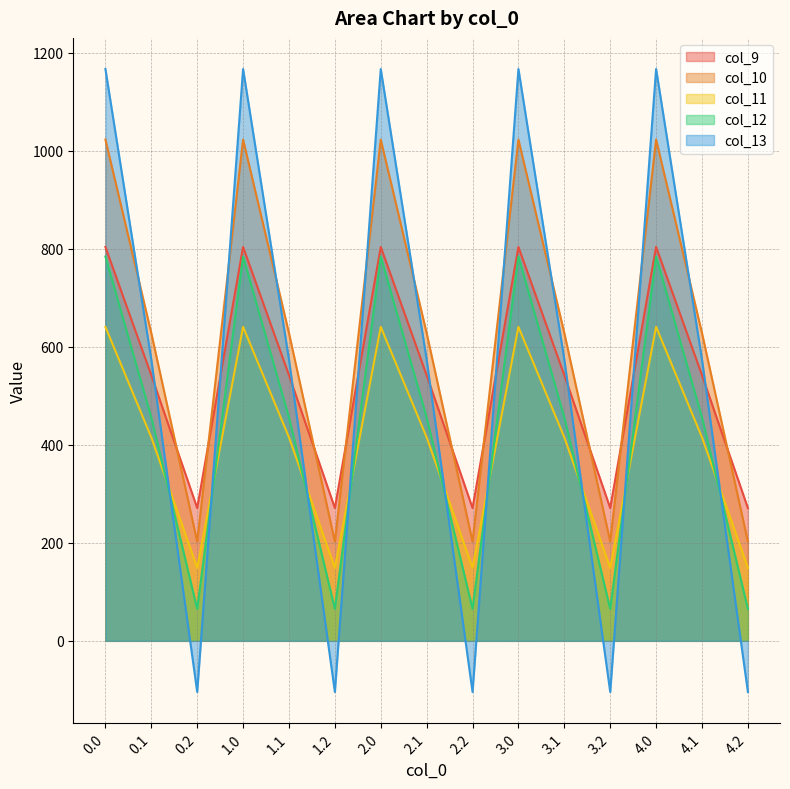

How many data points in col_9 are above 542?

10